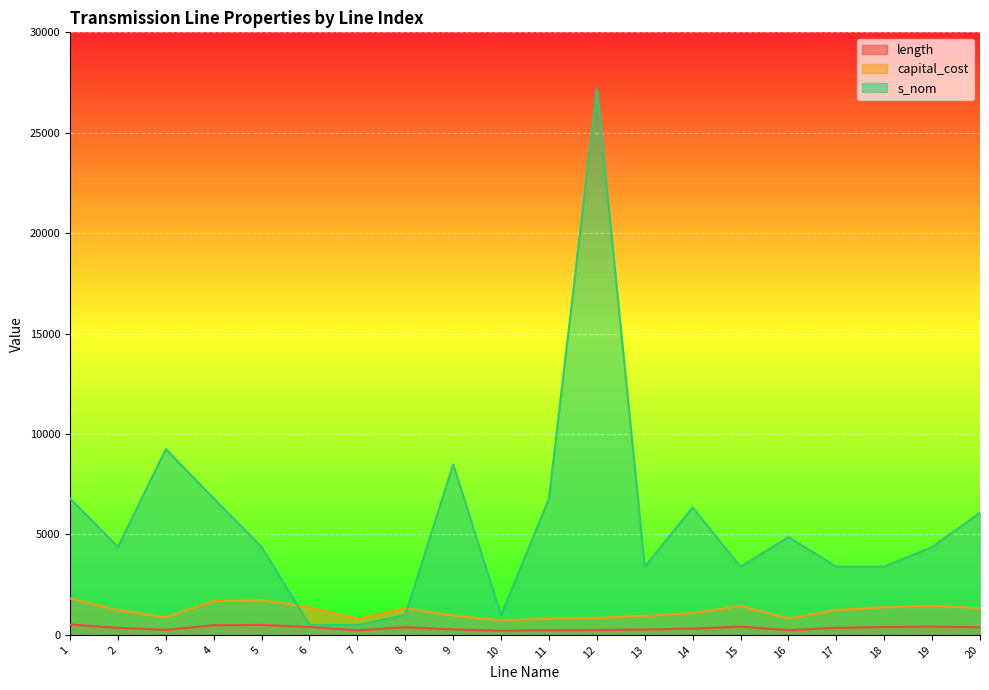

In length, how many points are lower than both neighbors (excluding endpoints)?

4